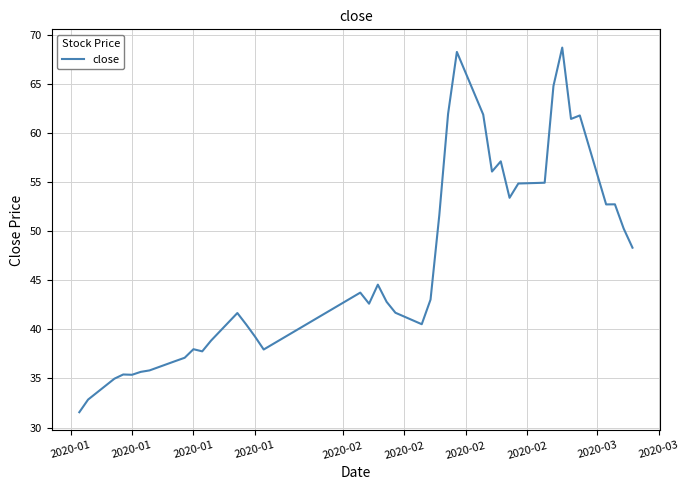

What is the difference between the maximum and minimum values?

37.2